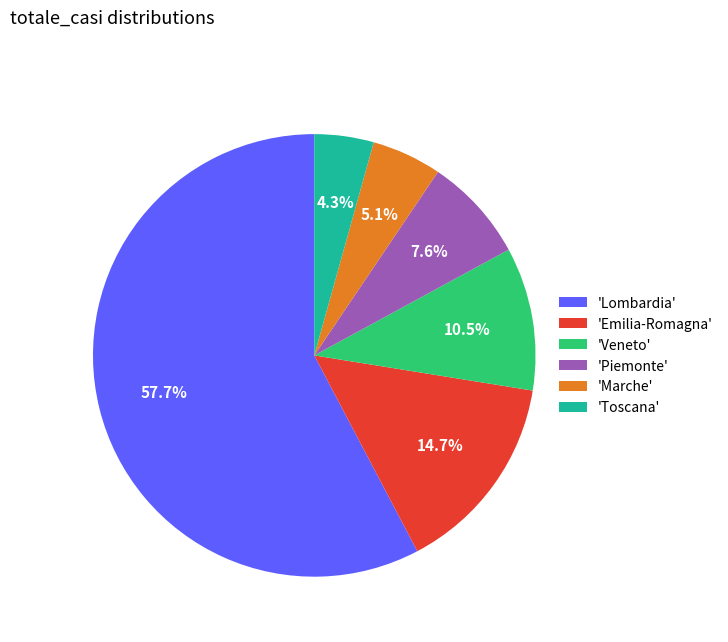

What is the total percentage of 'Emilia-Romagna' and 'Lombardia'?

72.5%